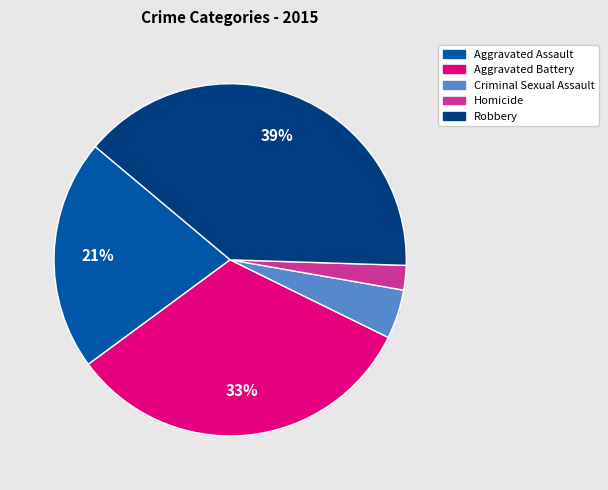

Which category has the biggest portion of the pie?

Robbery